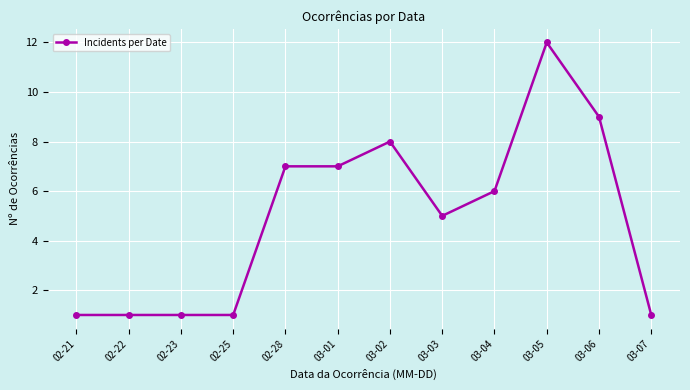

What is the difference between the second highest and minimum values?

8